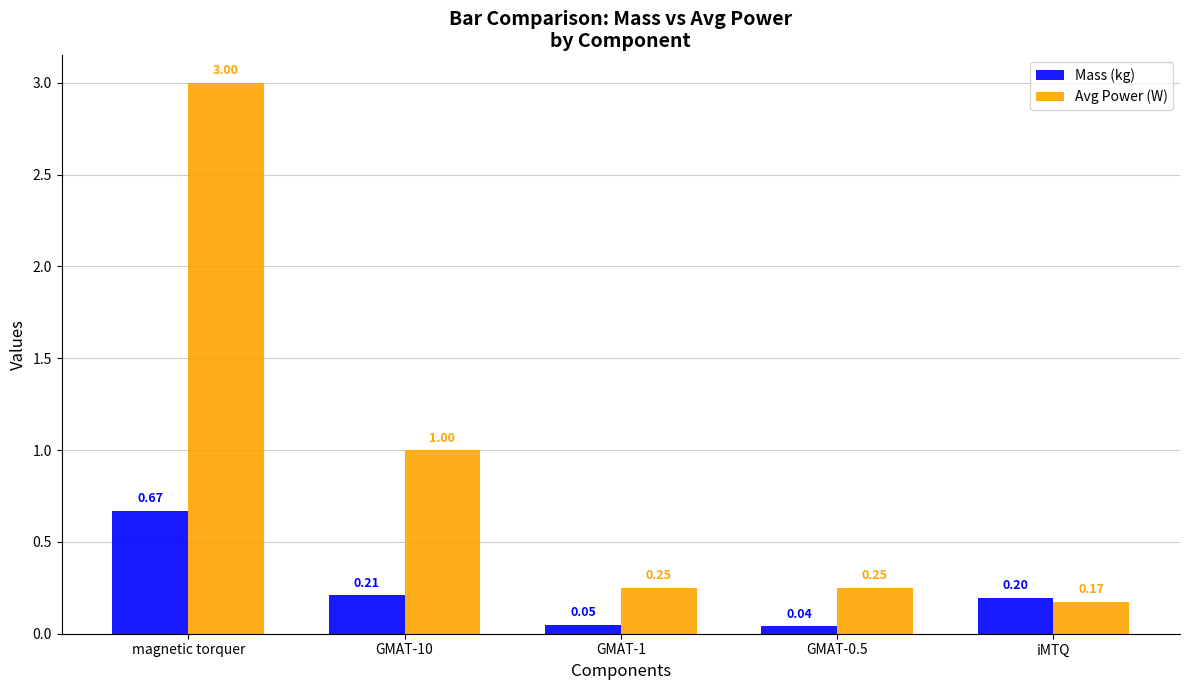

What is the label of the 4th bar from the right?

GMAT-10